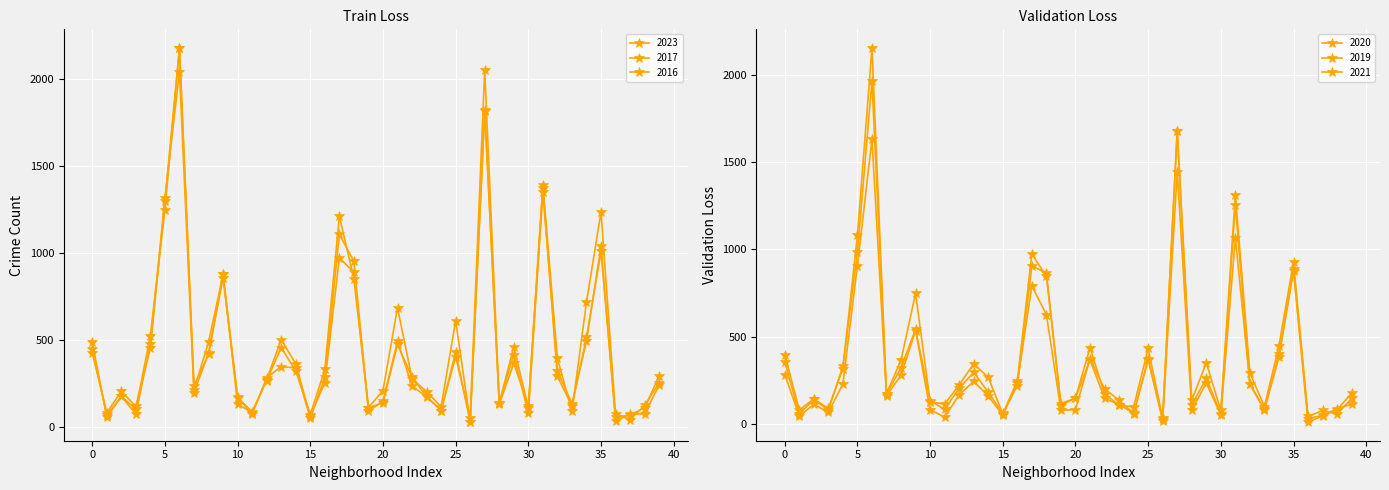

True or false: 2020 has more than 0 points higher than both neighbors.

True